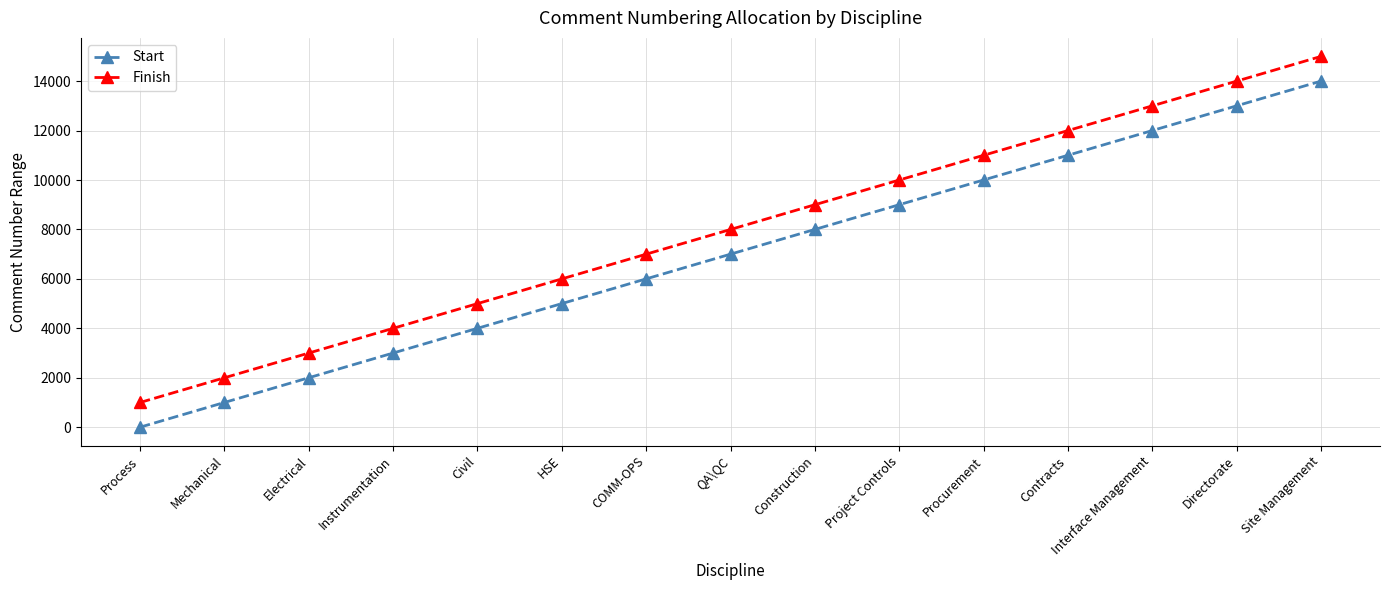

True or false: Start has a value of 14001 at Site Management.

True